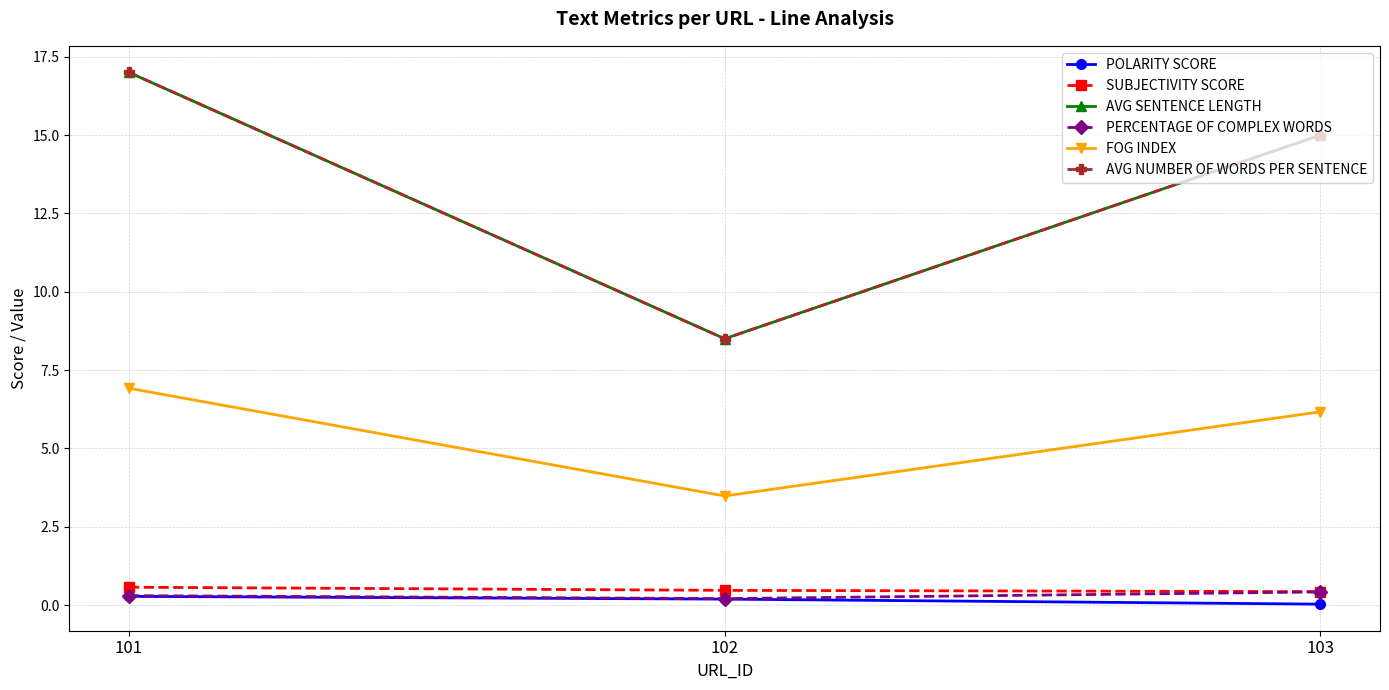

At which label does AVG NUMBER OF WORDS PER SENTENCE reach its peak?

101